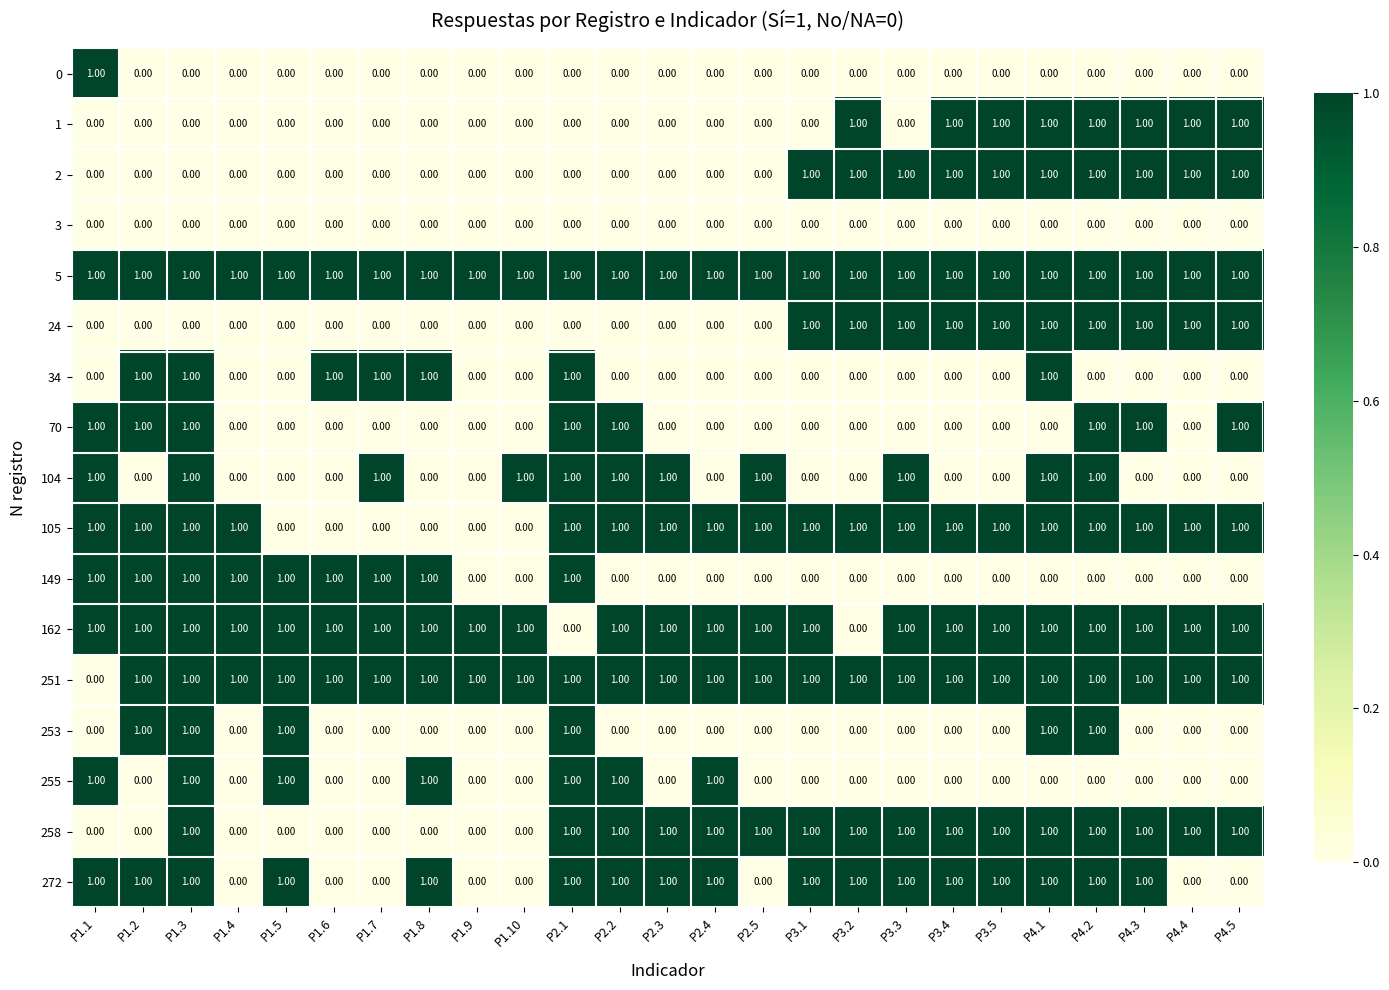

What is the sum of all 105 values?

19